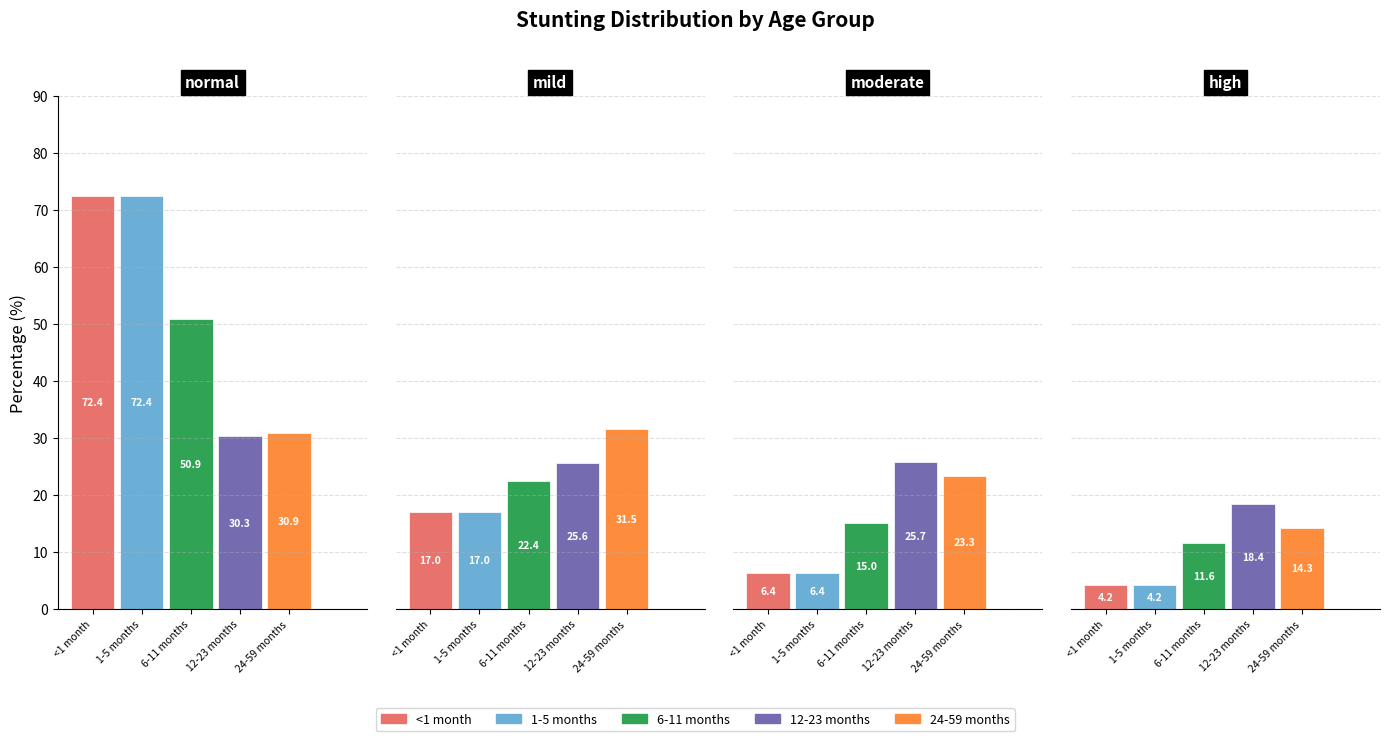

Is it true that <1 month equals 17.0 at mild?

True